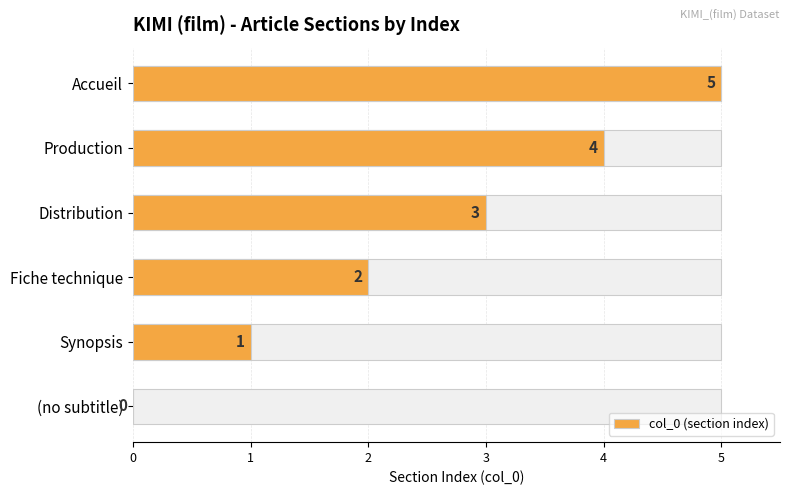

What value does the data have at Distribution?

3